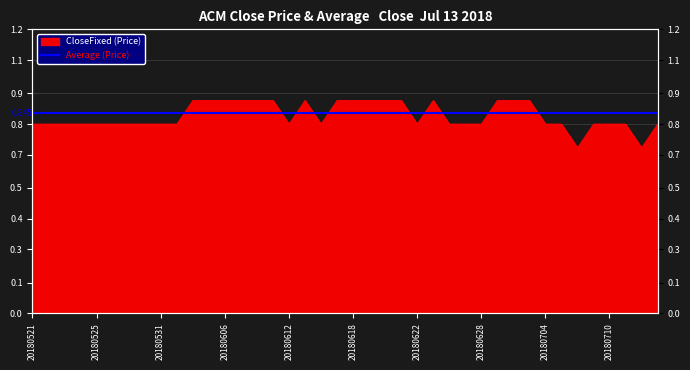

Reading right to left, transcribe all the data shown in this chart.

20180713=0.8	20180712=0.7	20180711=0.8	20180710=0.8	20180709=0.8	20180706=0.7	20180705=0.8	20180704=0.8	20180703=0.9	20180702=0.9	20180629=0.9	20180628=0.8	20180627=0.8	20180626=0.8	20180625=0.9	20180622=0.8	20180621=0.9	20180620=0.9	20180619=0.9	20180618=0.9	20180615=0.9	20180614=0.8	20180613=0.9	20180612=0.8	20180611=0.9	20180608=0.9	20180607=0.9	20180606=0.9	20180605=0.9	20180604=0.9	20180601=0.8	20180531=0.8	20180530=0.8	20180529=0.8	20180528=0.8	20180525=0.8	20180524=0.8	20180523=0.8	20180522=0.8	20180521=0.8